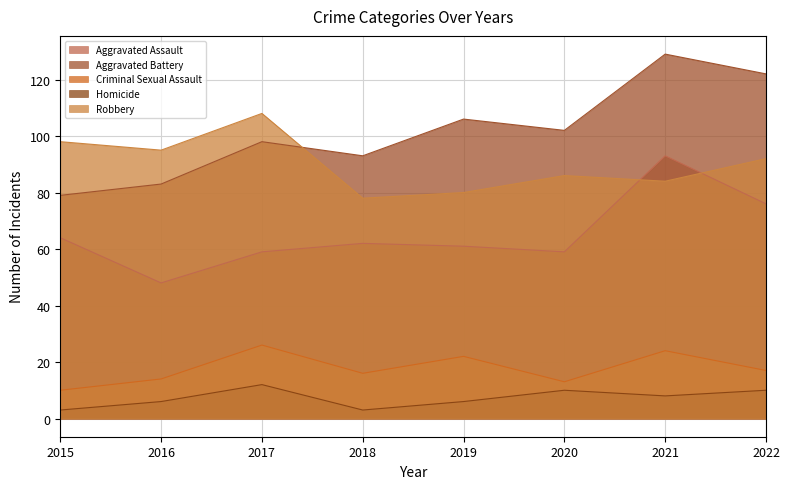

What is the value of the Criminal Sexual Assault point at the 8th from the left?

17